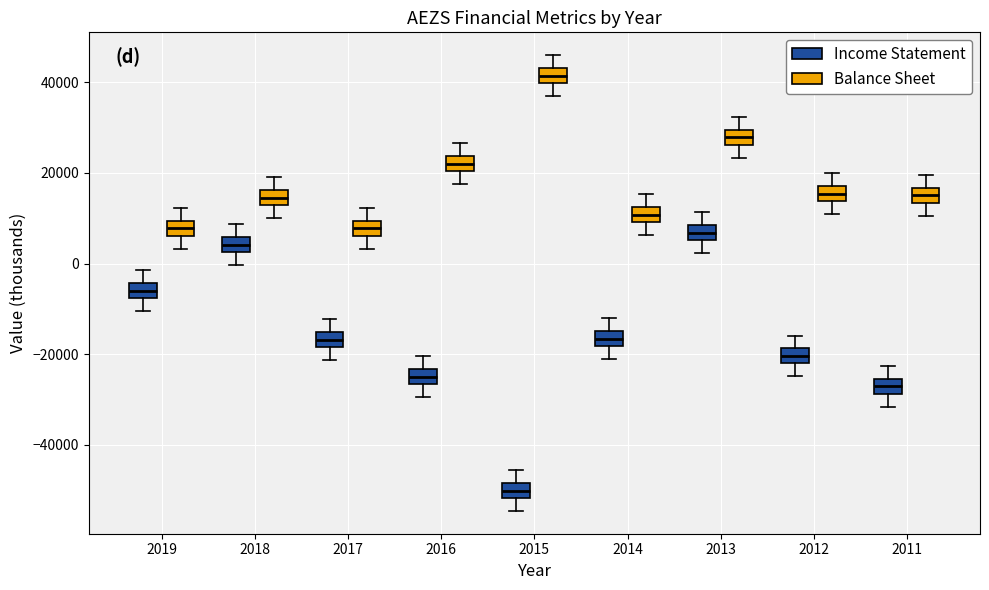

Reading left to right, read every box against the y-axis: the position of its median line, the range the box covers, and the ends of its whiskers. The values are not printed on the chart, so give them approximately, as read against the axis.

2019 (Income Statement): median -6000, box -8000 to -4000, whiskers -10000 to -2000
2019 (Balance Sheet): median 8000, box 6000 to 10000, whiskers 4000 to 12000
2018 (Income Statement): median 4000, box 2000 to 6000, whiskers 0 to 8000
2018 (Balance Sheet): median 14000, box 12000 to 16000, whiskers 10000 to 20000
2017 (Income Statement): median -16000 (inside the box), box -18000 to -16000, whiskers -22000 to -12000
2017 (Balance Sheet): median 8000, box 6000 to 10000, whiskers 4000 to 12000
2016 (Income Statement): median -24000 (inside the box), box -26000 to -24000, whiskers -30000 to -20000
2016 (Balance Sheet): median 22000, box 20000 to 24000, whiskers 18000 to 26000
2015 (Income Statement): median -50000, box -52000 to -48000, whiskers -54000 to -46000
2015 (Balance Sheet): median 42000, box 40000 to 44000, whiskers 38000 to 46000
2014 (Income Statement): median -16000, box -18000 to -14000, whiskers -22000 to -12000
2014 (Balance Sheet): median 10000 (inside the box), box 10000 to 12000, whiskers 6000 to 16000
2013 (Income Statement): median 6000 (inside the box), box 6000 to 8000, whiskers 2000 to 12000
2013 (Balance Sheet): median 28000, box 26000 to 30000, whiskers 24000 to 32000
2012 (Income Statement): median -20000, box -22000 to -18000, whiskers -24000 to -16000
2012 (Balance Sheet): median 16000, box 14000 to 18000, whiskers 10000 to 20000
2011 (Income Statement): median -28000 (inside the box), box -28000 to -26000, whiskers -32000 to -22000
2011 (Balance Sheet): median 16000 (inside the box), box 14000 to 16000, whiskers 10000 to 20000